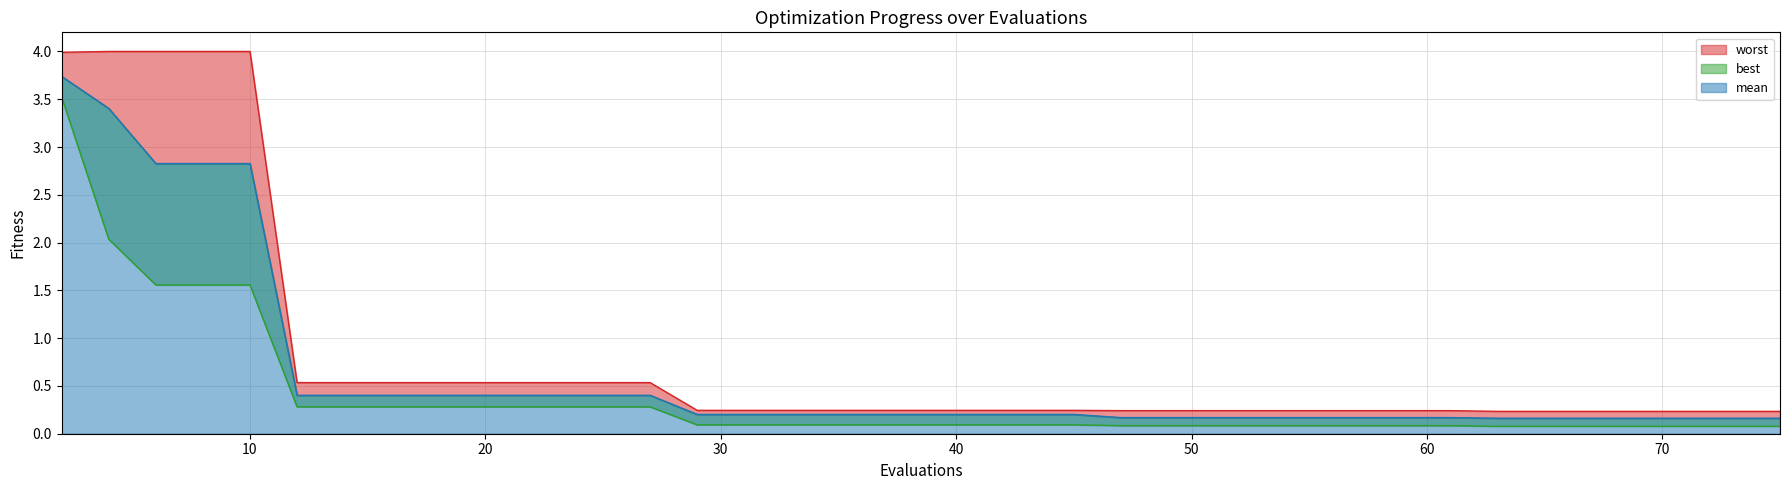

Which label corresponds to the smallest value in the chart?

63